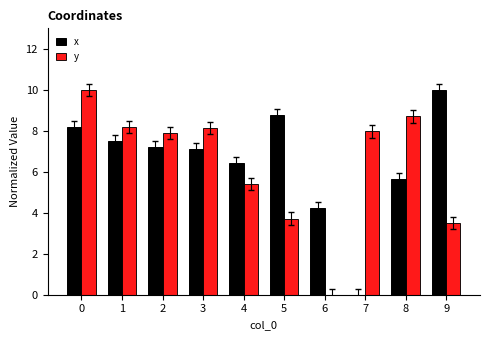

What is the greatest value displayed?

10.0